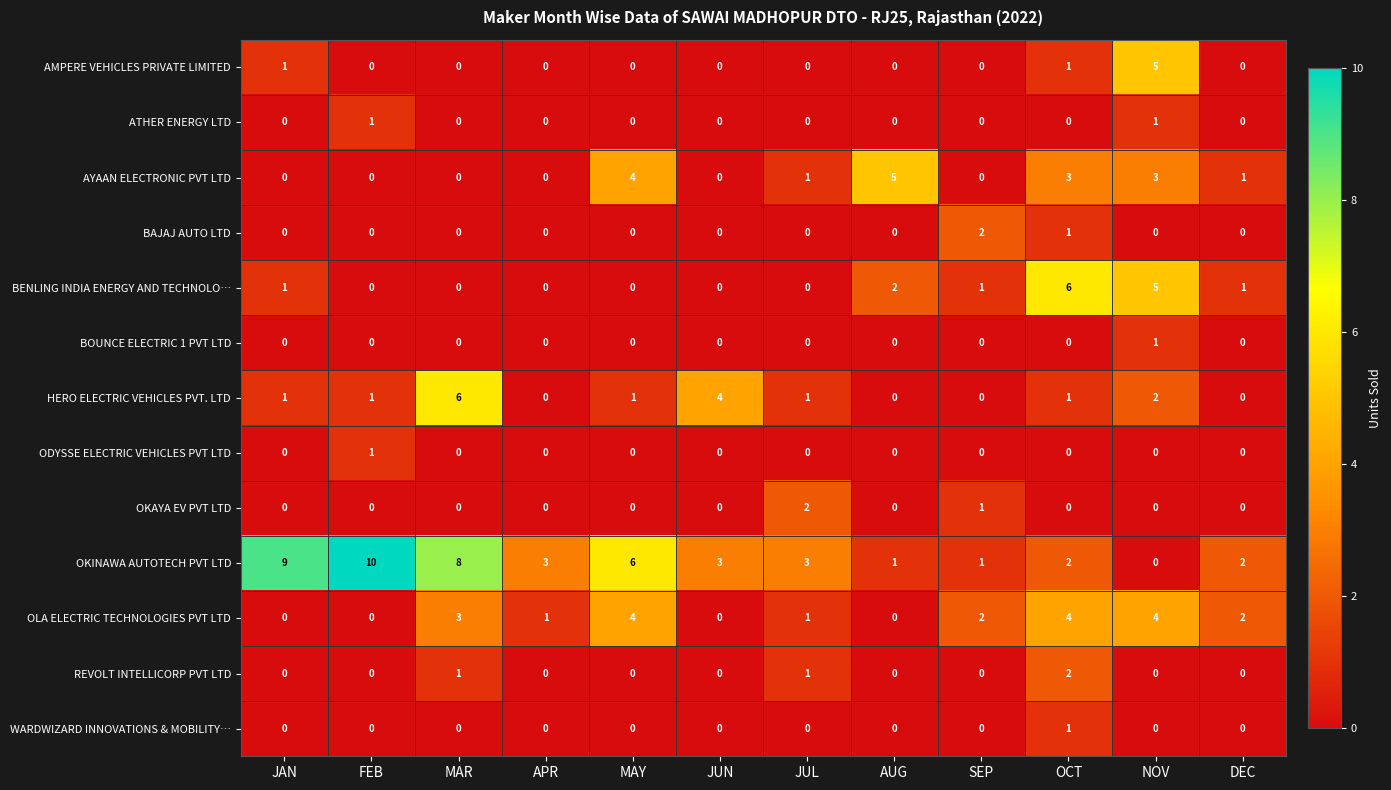

Count the number of data series in this chart.

13